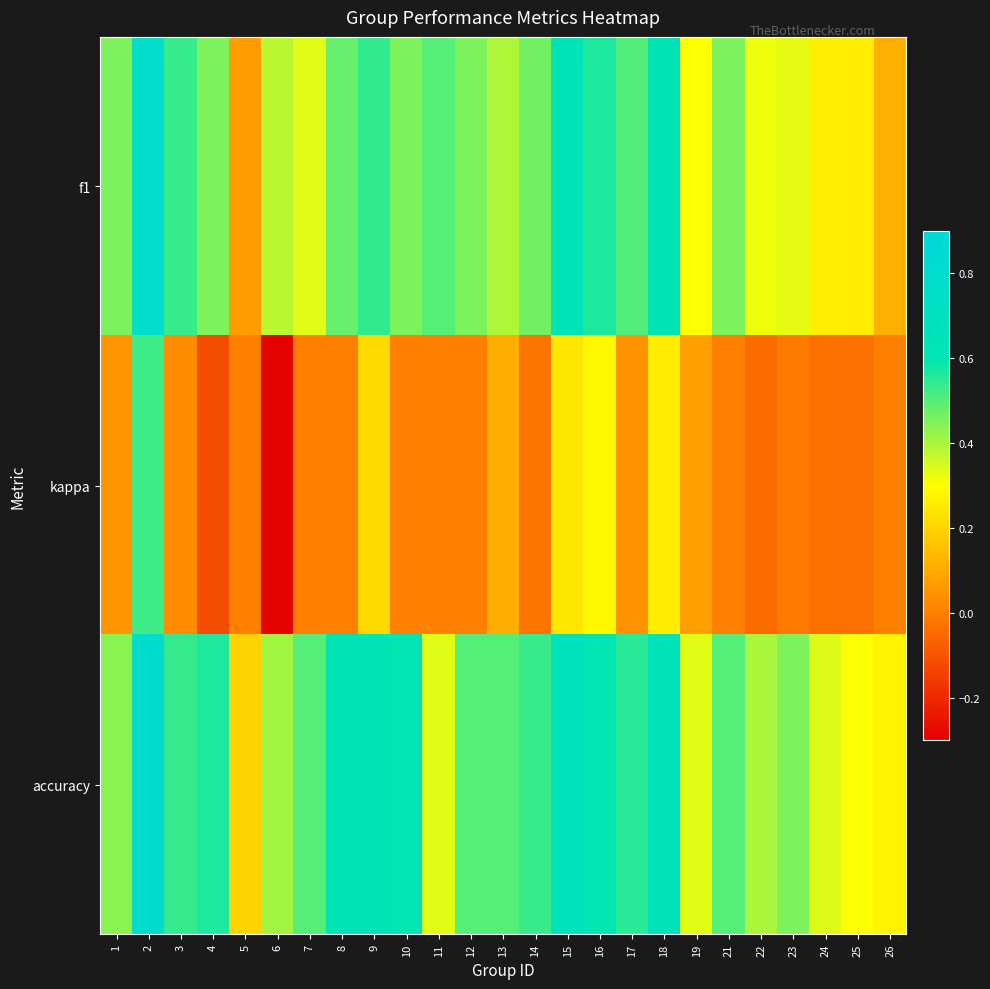

Which has a higher value, 10 or 21?

21